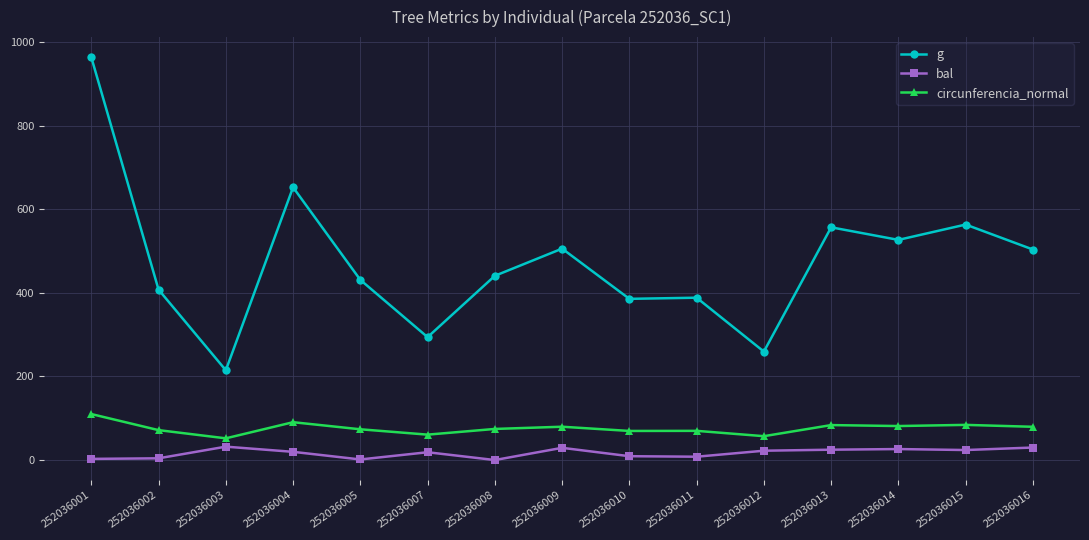

True or false: circunferencia_normal has a value of 71.6 at 252036002.

True